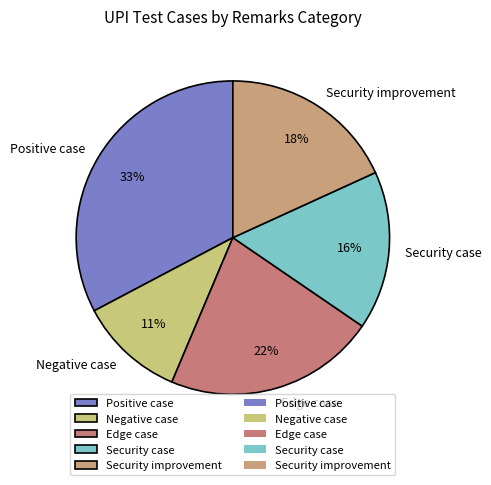

The Negative case slice represents 11% of the pie. True or false?

True